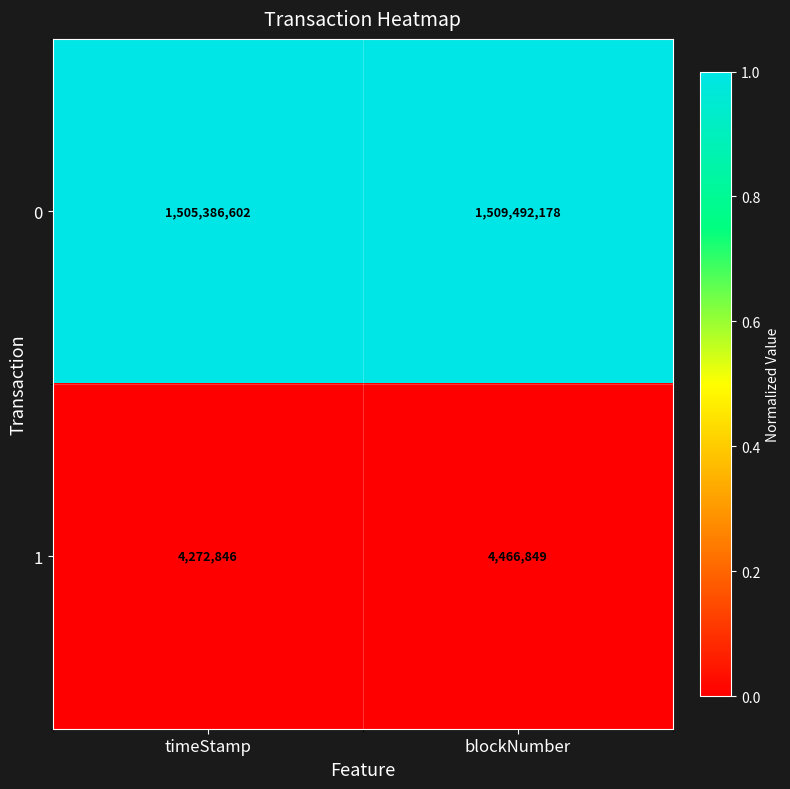

The value of 1 at blockNumber is 4466849. True or false?

True